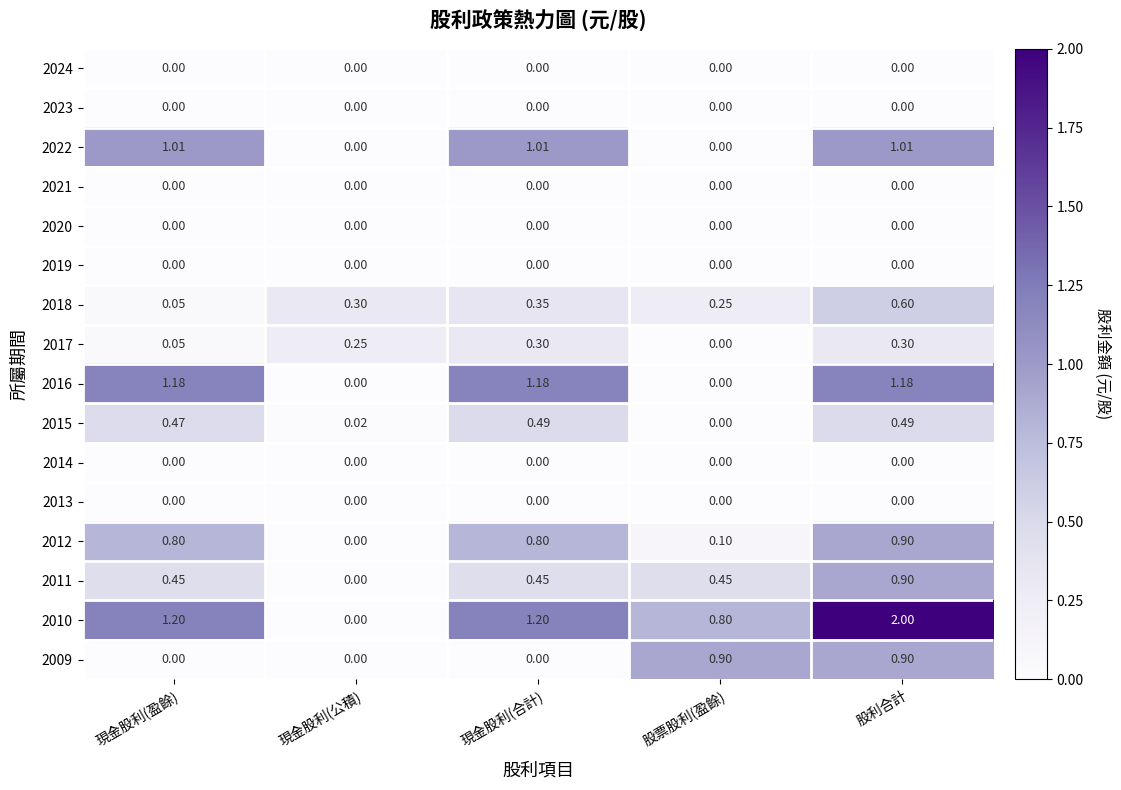

What is the maximum value shown in the chart?

2.0